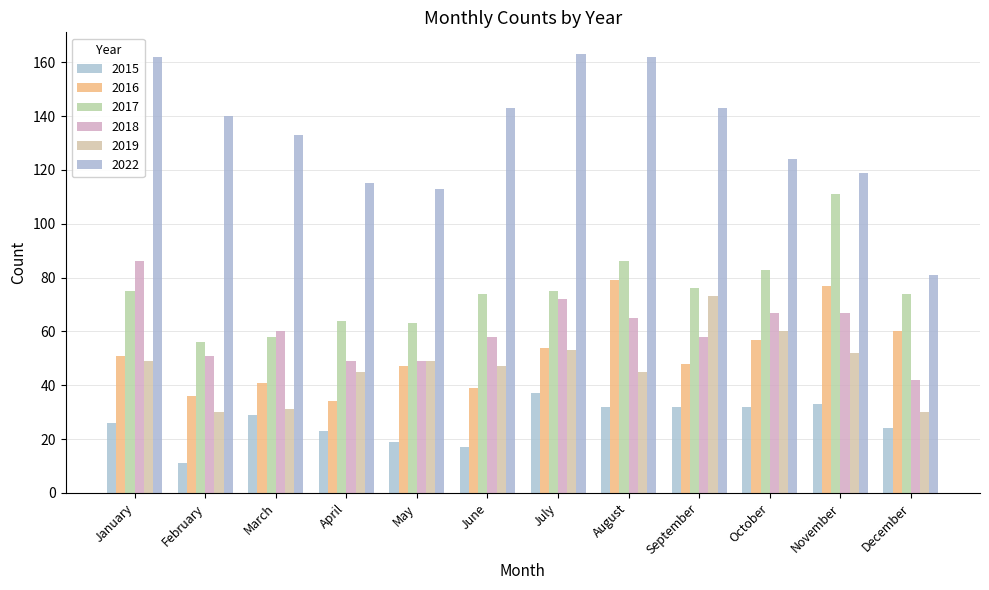

What is the average value of the 2015 series?

26